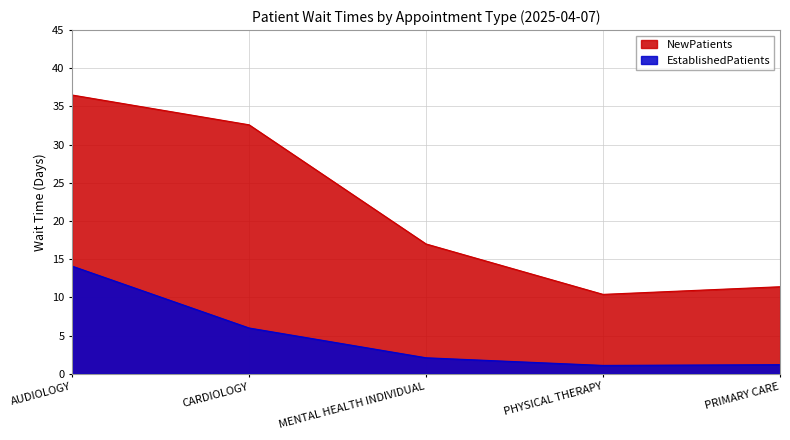

True or false: EstablishedPatients and NewPatients intersect in this chart.

False